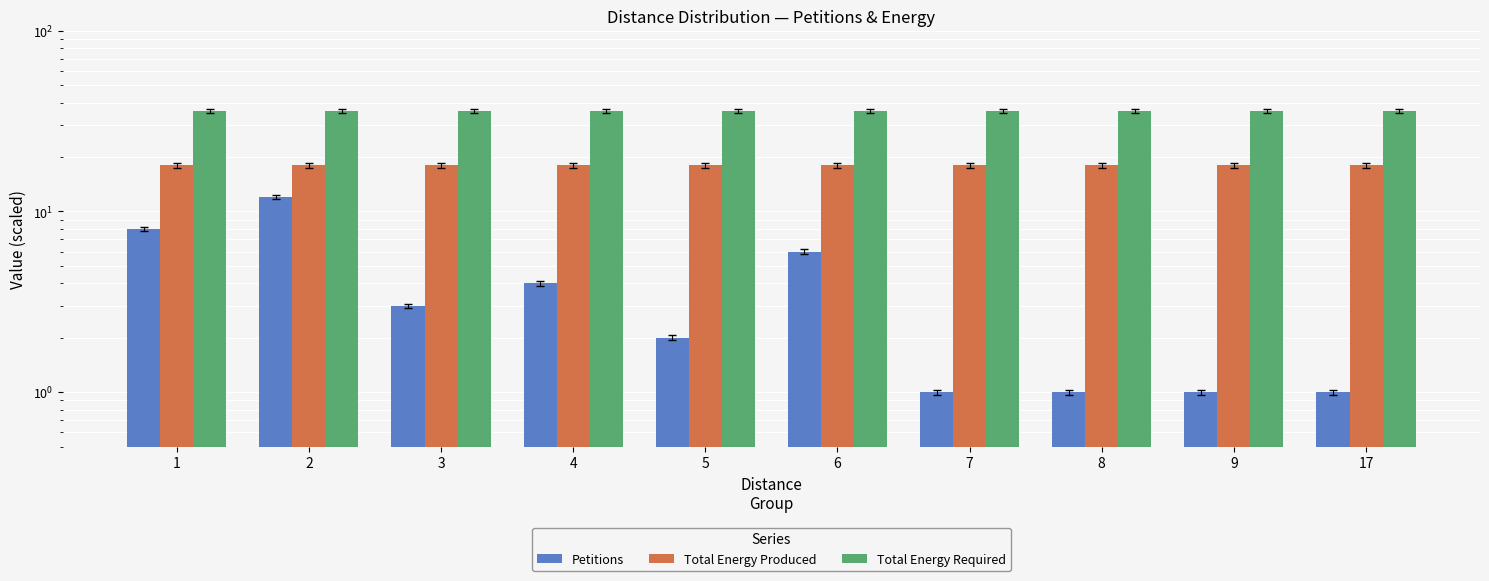

What is the minimum value shown in the chart?

1.0